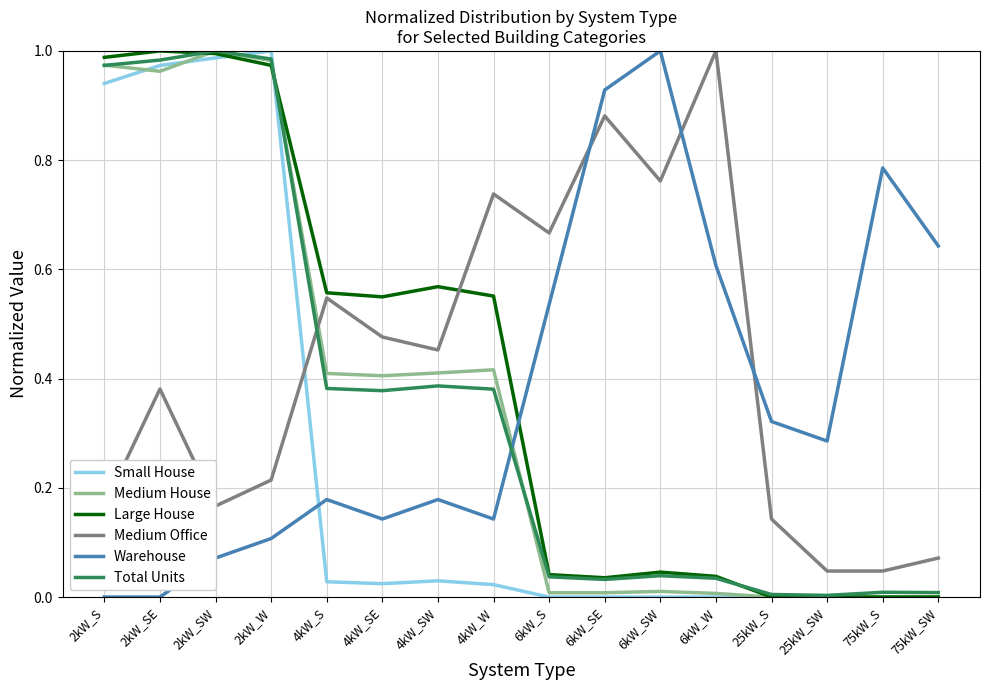

The value of Medium House at 4kW_SE is 0.1. True or false?

False